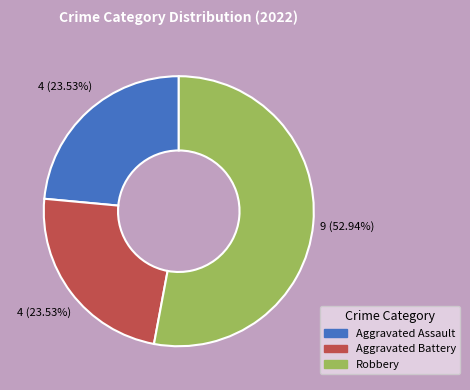

To the nearest percent, what is the average slice percentage?

33%